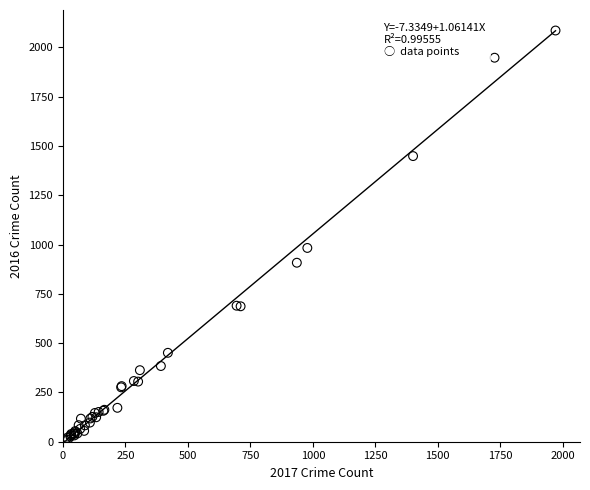

What Y value in the scatter plot is closest to 1048?

983